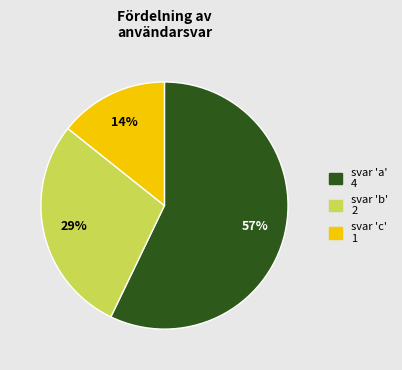

Is there any slice that represents more than half of the pie?

Yes